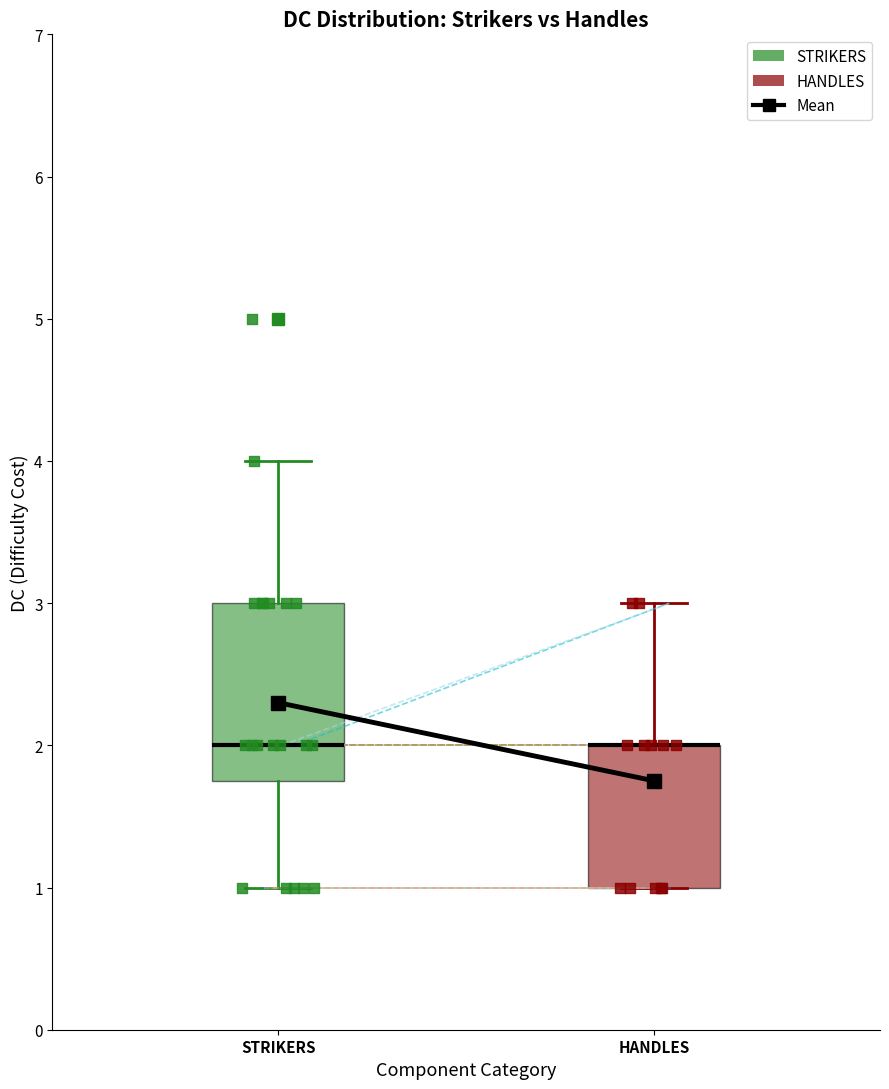

Where does the lower whisker of the box for STRIKERS end on the y-axis? The values are not printed on the chart, so give them approximately, as read against the axis.

1.0